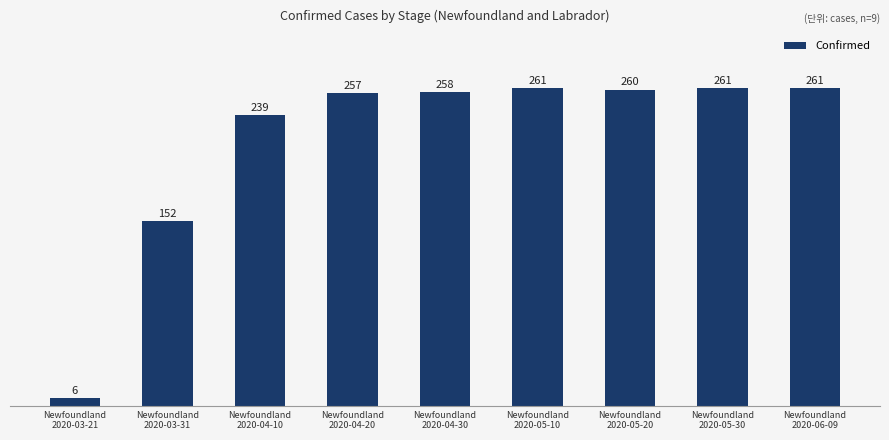

What is the difference between the values at Newfoundland
2020-04-20 and Newfoundland
2020-06-09?

4